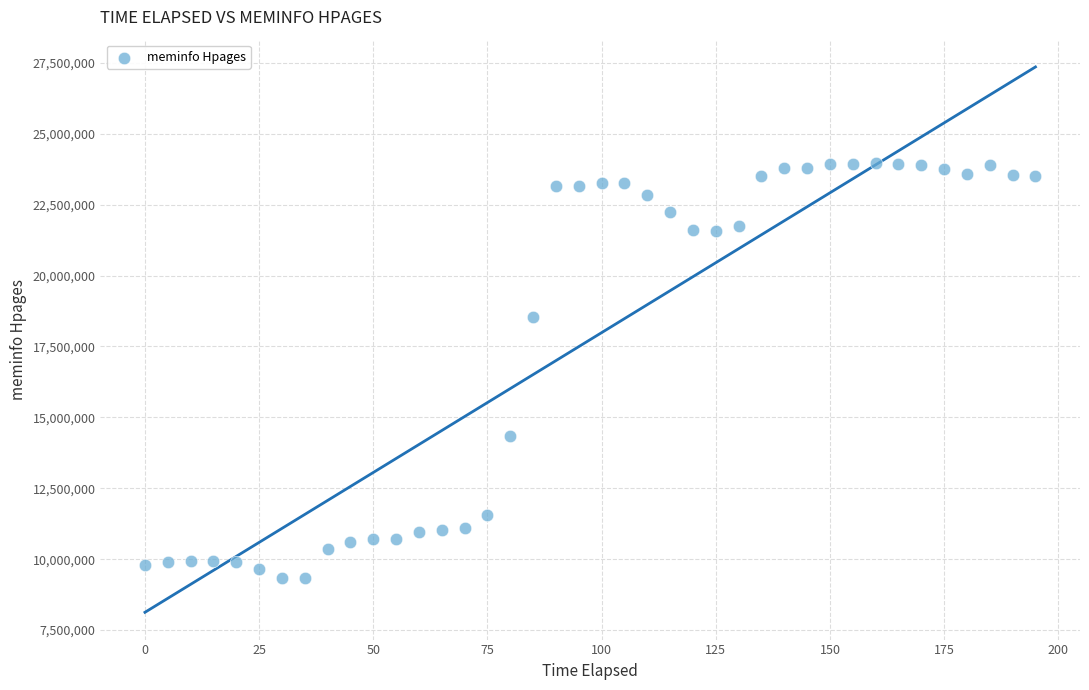

What Y value in the scatter plot is closest to 16637600?

18532140